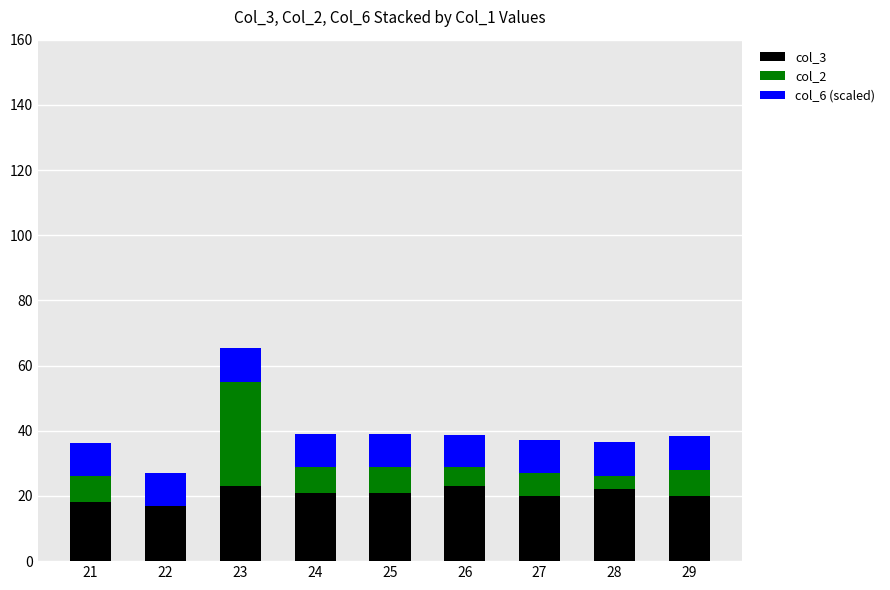

At which category is the sum across all series the highest?

23